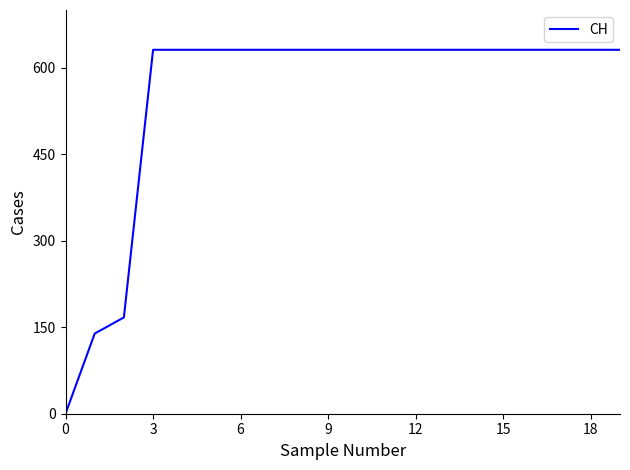

What is the maximum value shown in the chart?

631